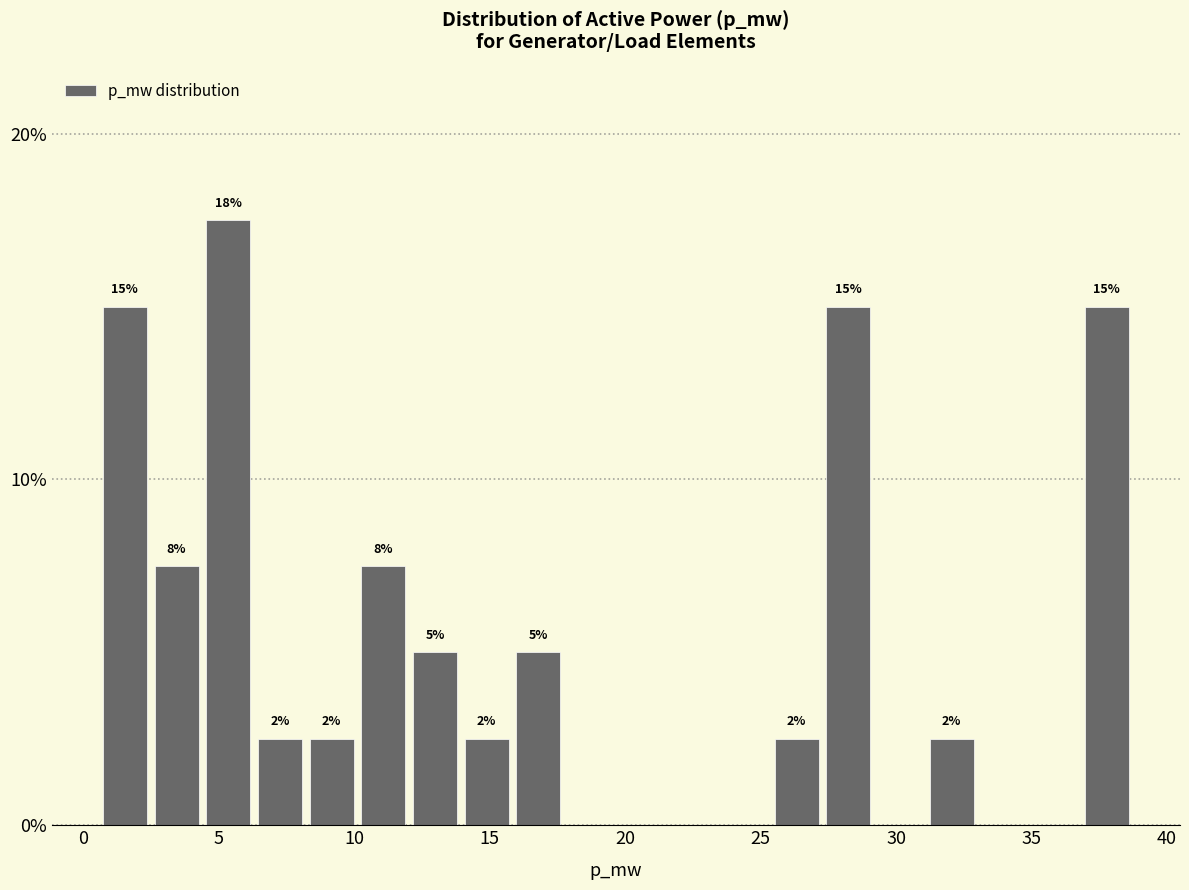

Around what value on the x-axis is the tallest bar? Give the approximate position of its centre, as read against the axis.

5.5